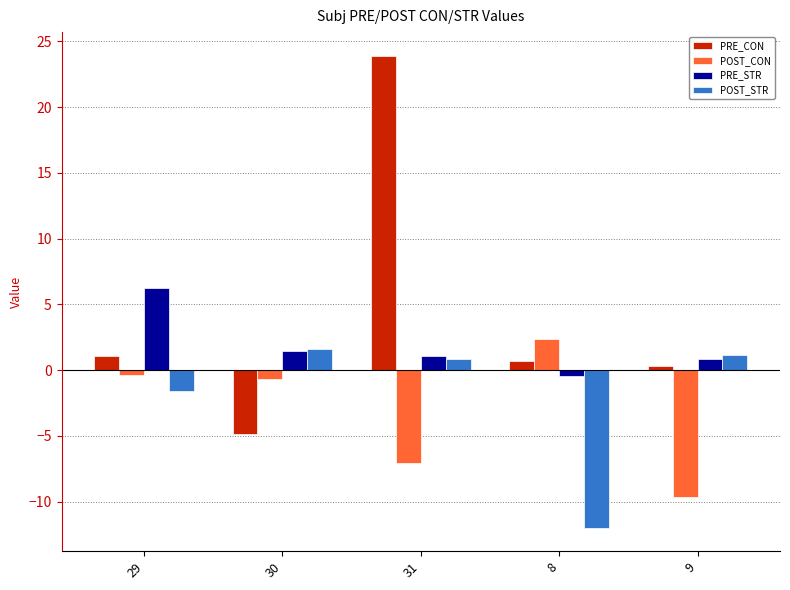

Which series has the widest spread of values?

PRE_CON